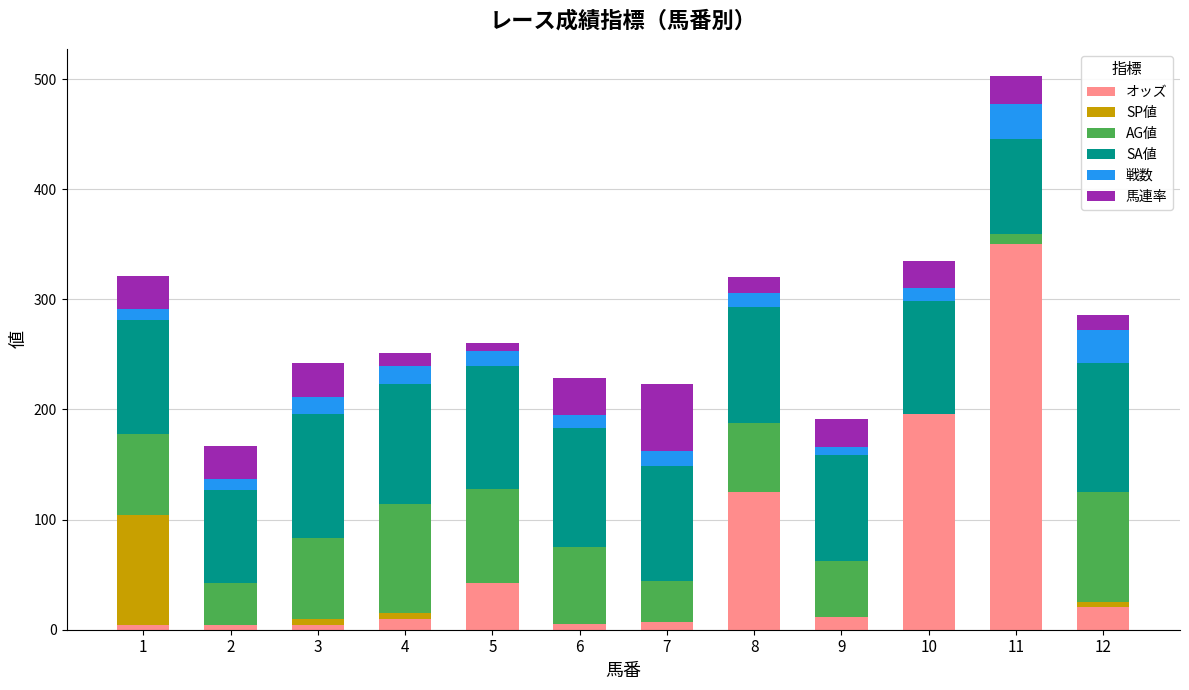

What is the highest value of the オッズ series?

350.3